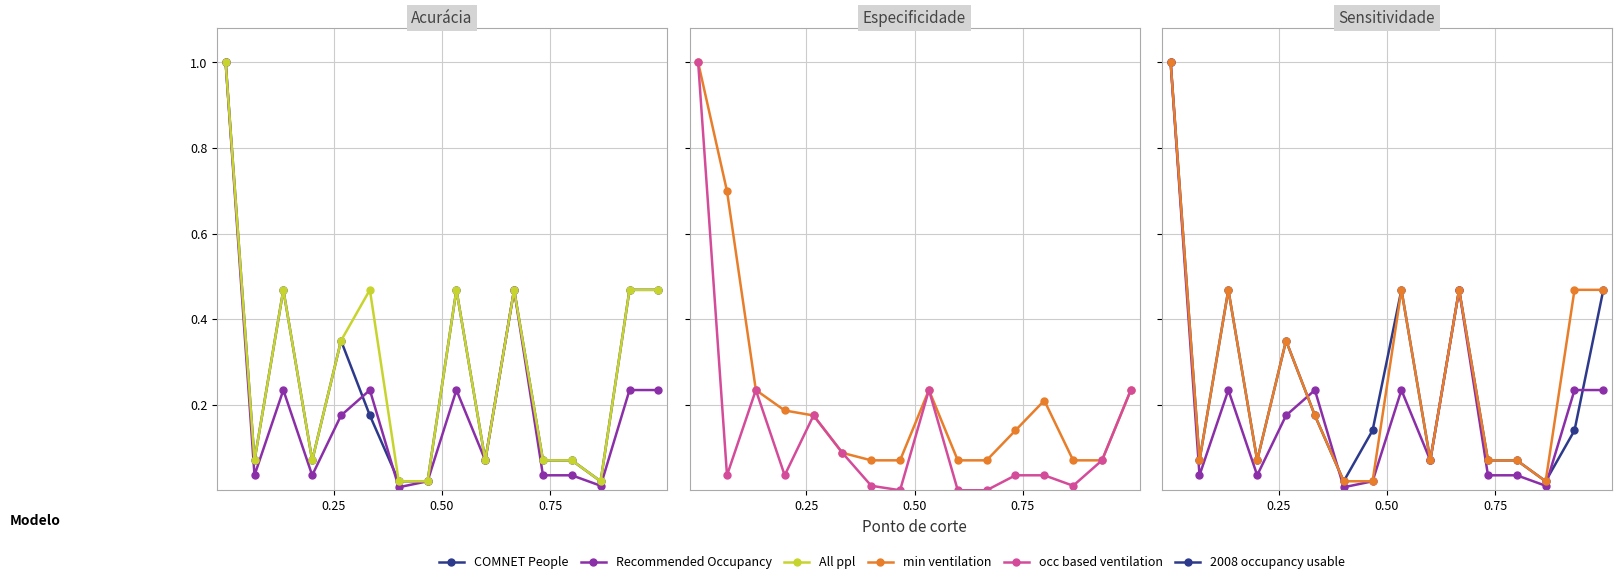

What is the approximate value of occ based ventilation at 15?

0.2